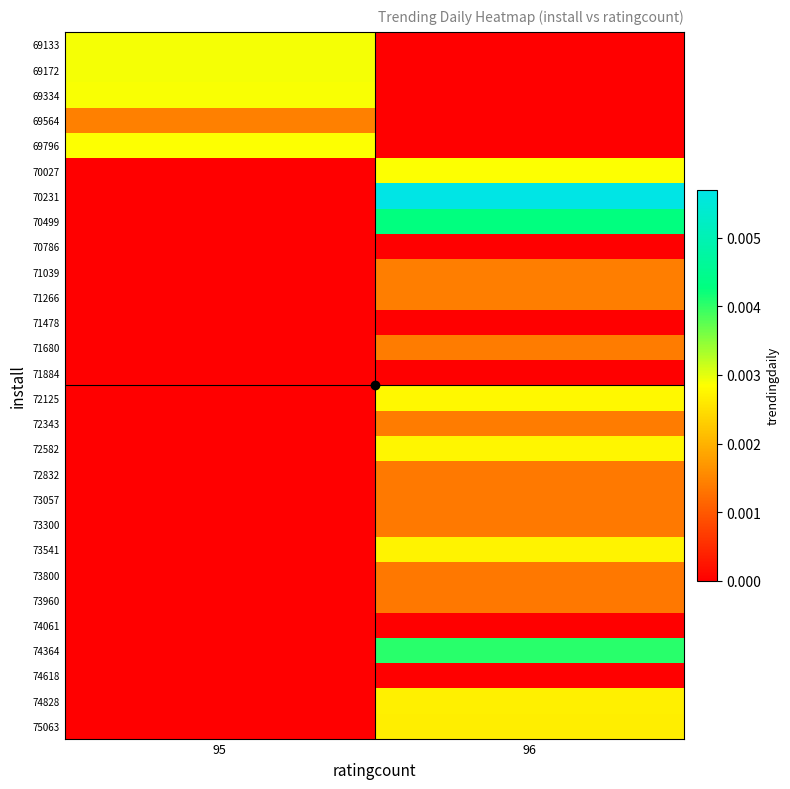

Which series has the largest total across all categories?

70231